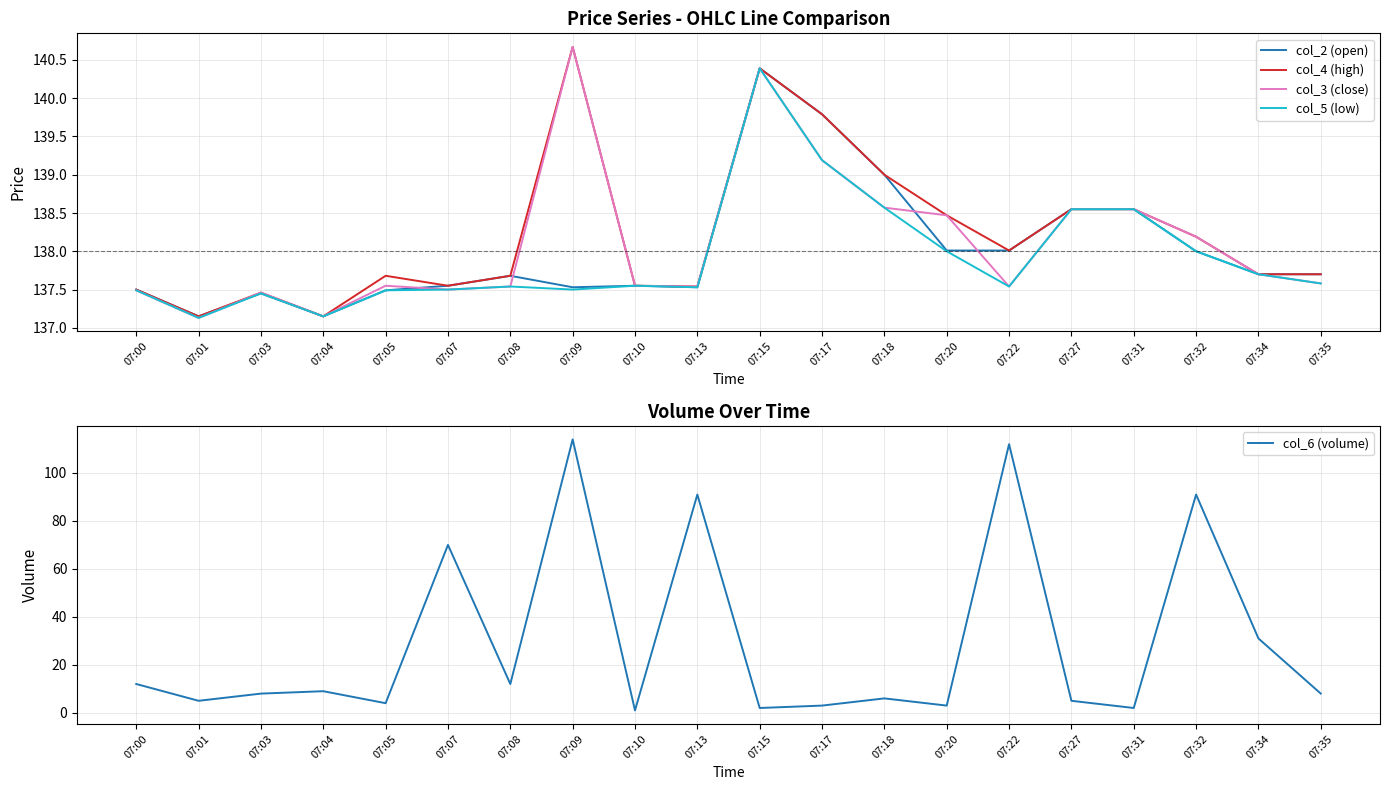

What is the difference between the highest and lowest values at 07:05?

133.7